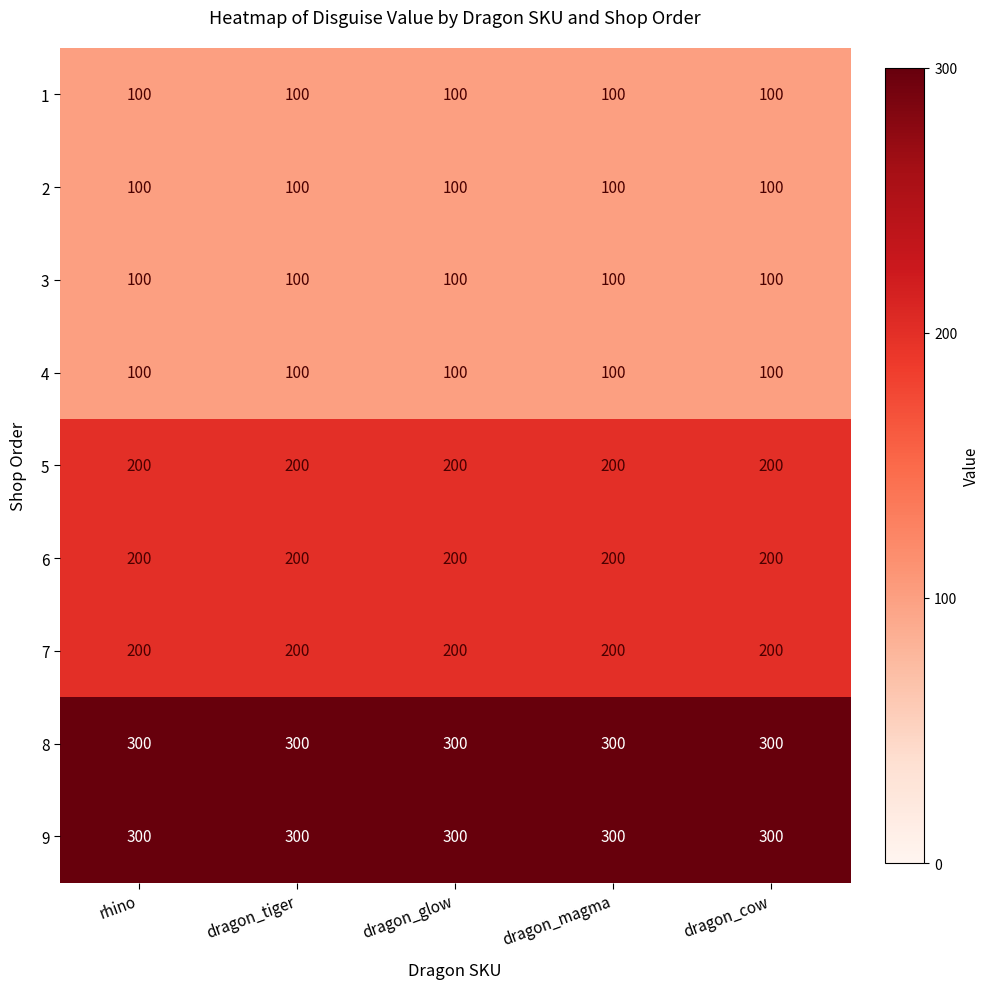

The value of 9 at dragon_glow is 300. True or false?

True